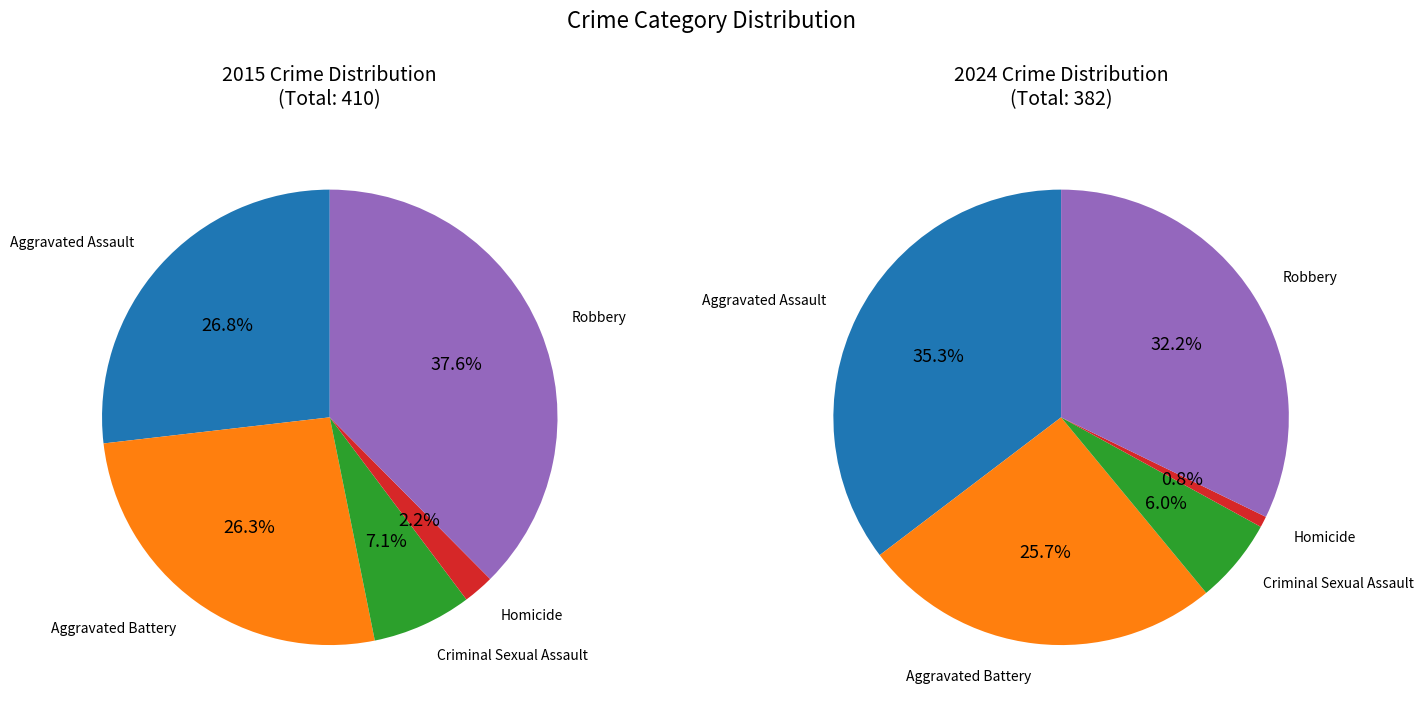

True or false: Homicide accounts for 1% of the total.

True